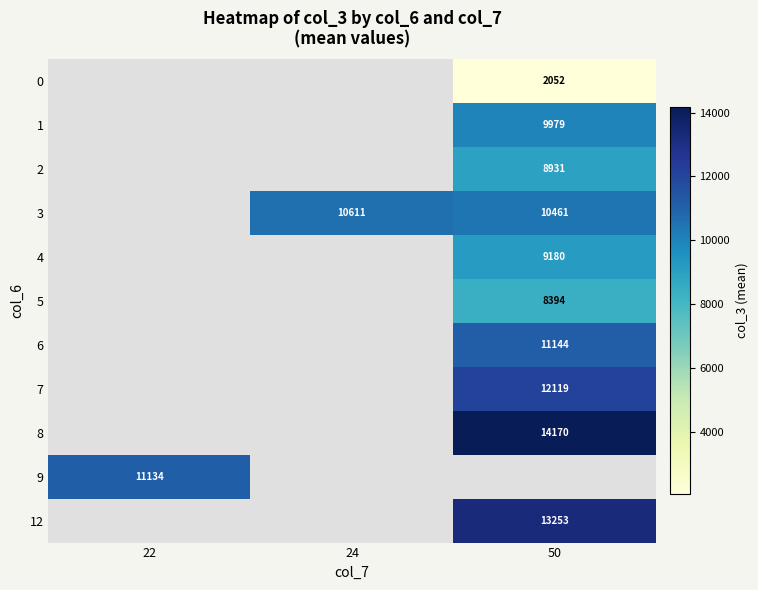

Which label corresponds to the smallest value in the chart?

50